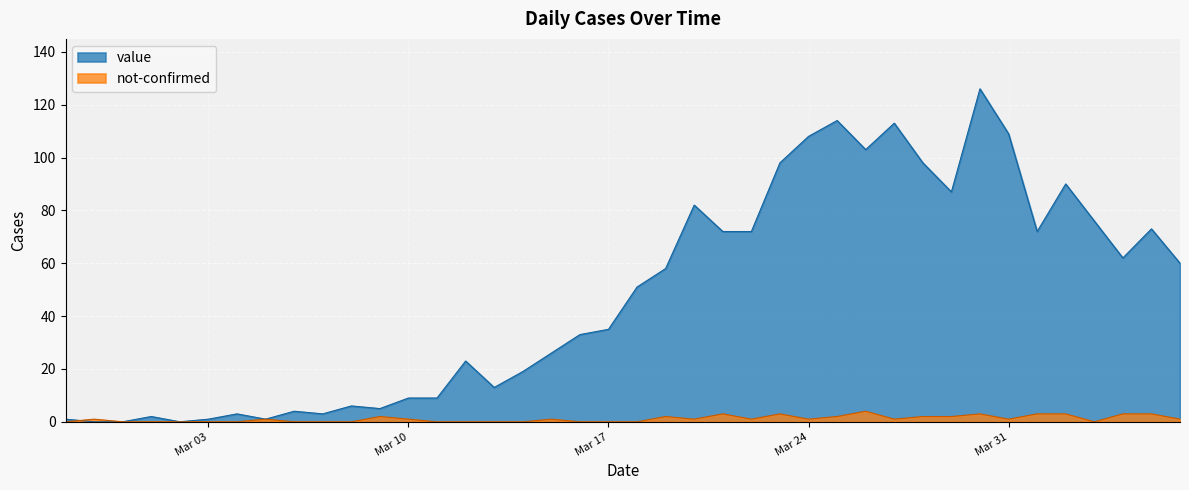

Reading left to right, extract all data points from this chart.

value: 1	0	0	2	0	1	3	1	4	3	6	5	9	9	23	13	19	26	33	35	51	58	82	72	72	98	108	114	103	113	98	87	126	109	72	90	76	62	73	60
not-confirmed: 0	1	0	0	0	0	0	1	0	0	0	2	1	0	0	0	0	1	0	0	0	2	1	3	1	3	1	2	4	1	2	2	3	1	3	3	0	3	3	1